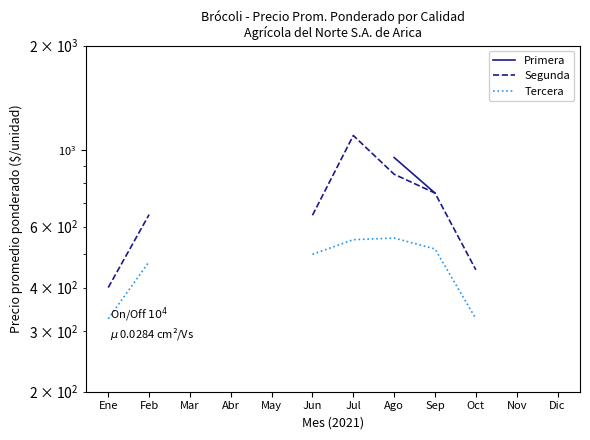

What is the spread (max minus min) of values at Ago?

394.0